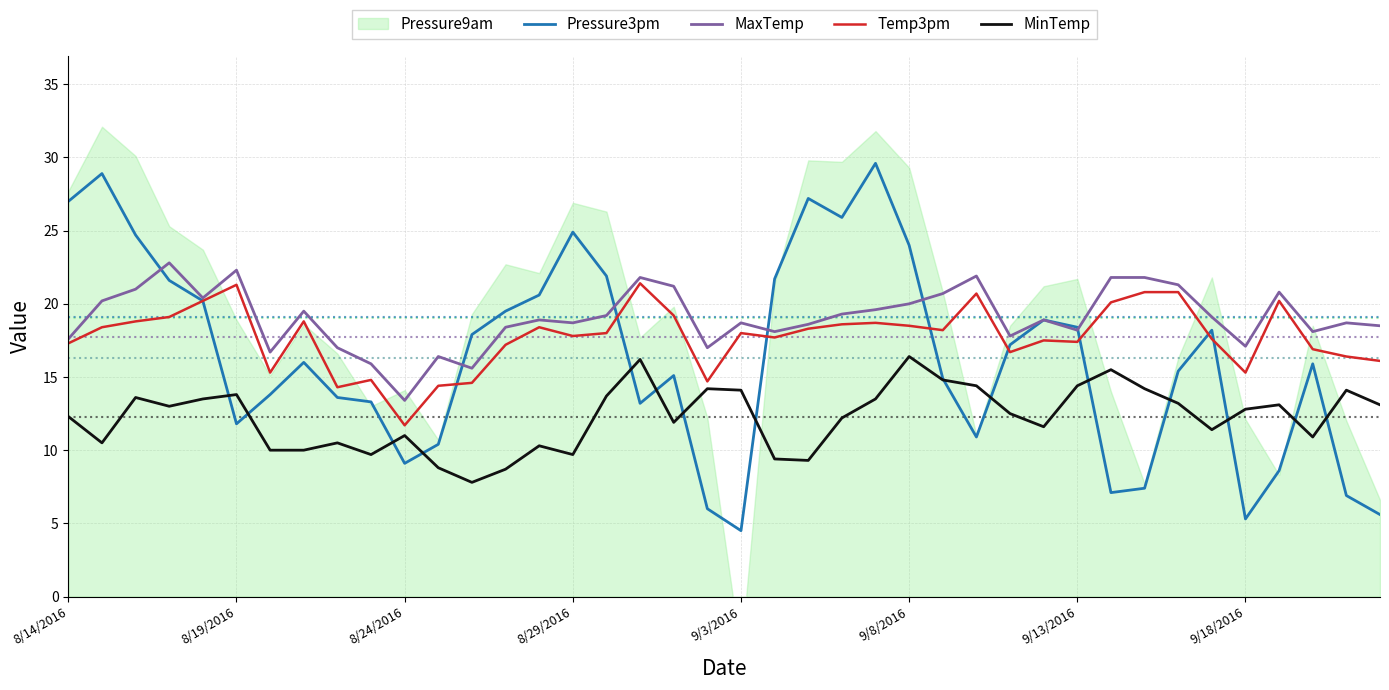

True or false: MaxTemp and MinTemp cross at least once.

False